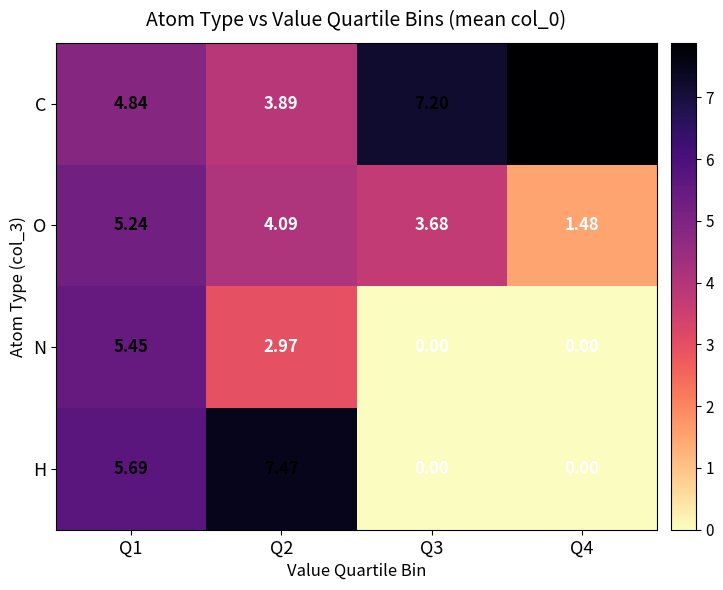

Which series has the largest range (max minus min)?

H